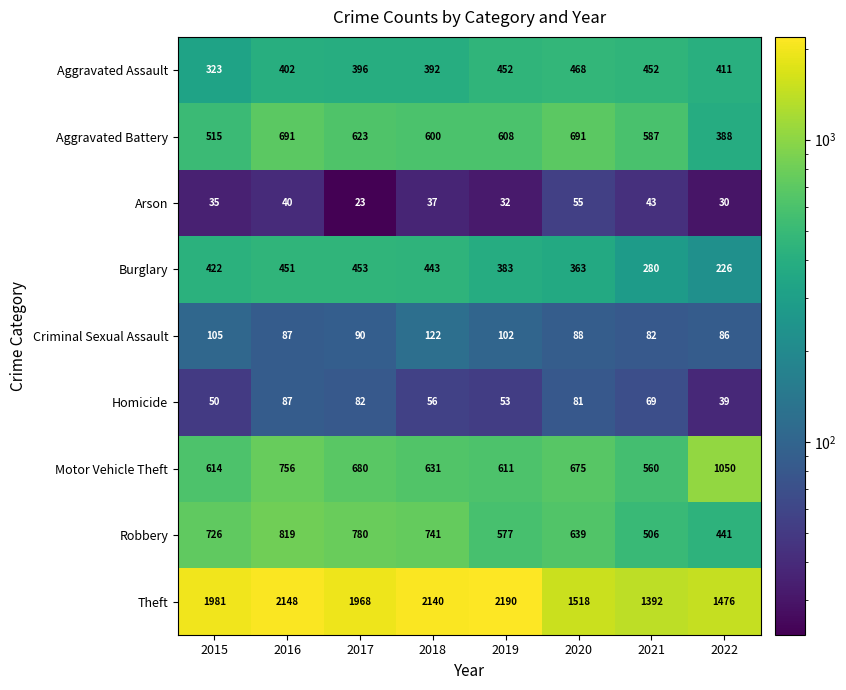

What is the sum of the Arson values at 2018 and 2020?

92